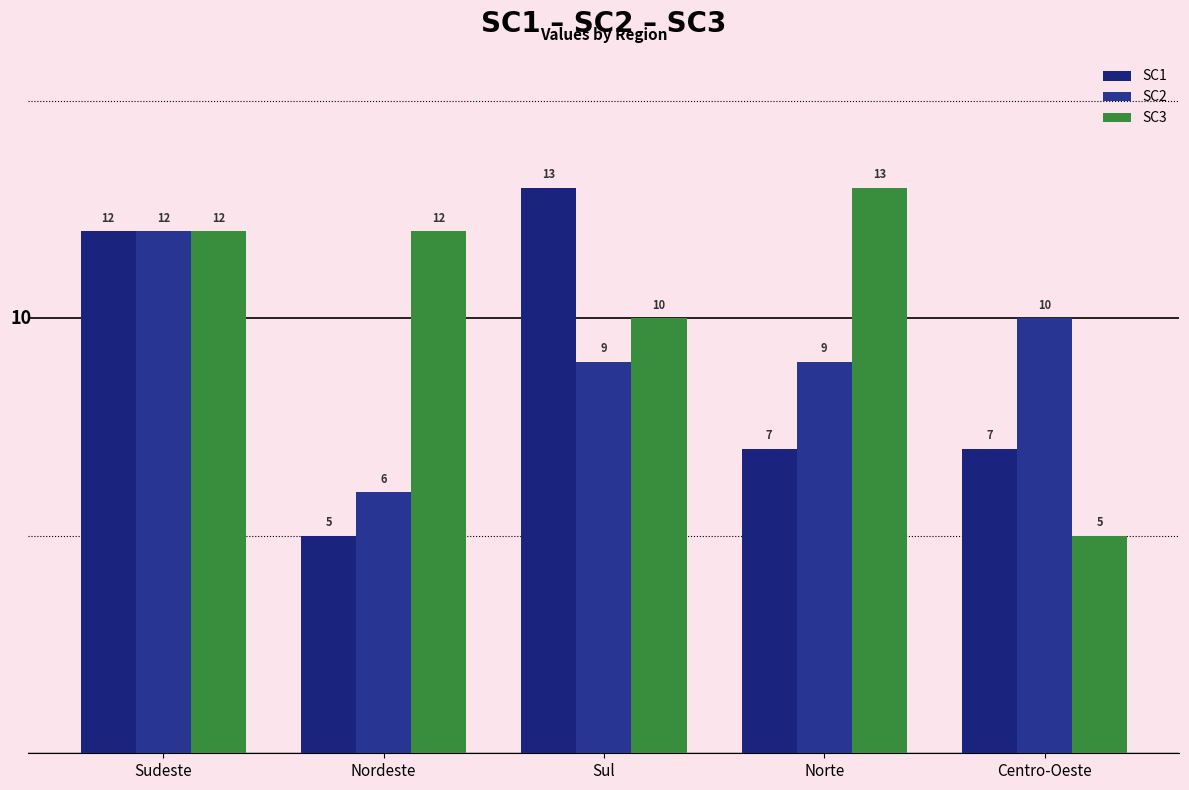

What is the difference between the second highest and second lowest values in the SC2 series?

1